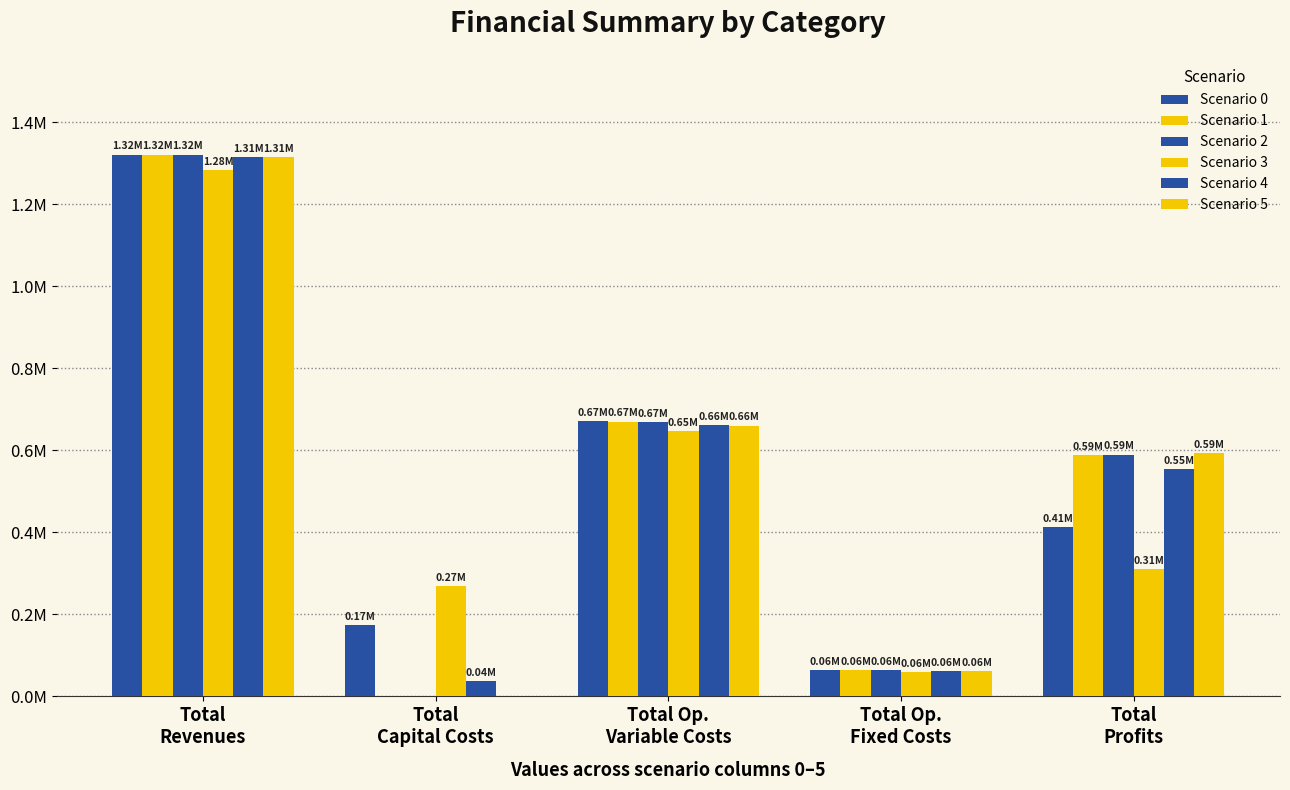

Between Total Op.
Variable Costs and Total Op.
Fixed Costs, which is larger?

Total Op.
Variable Costs